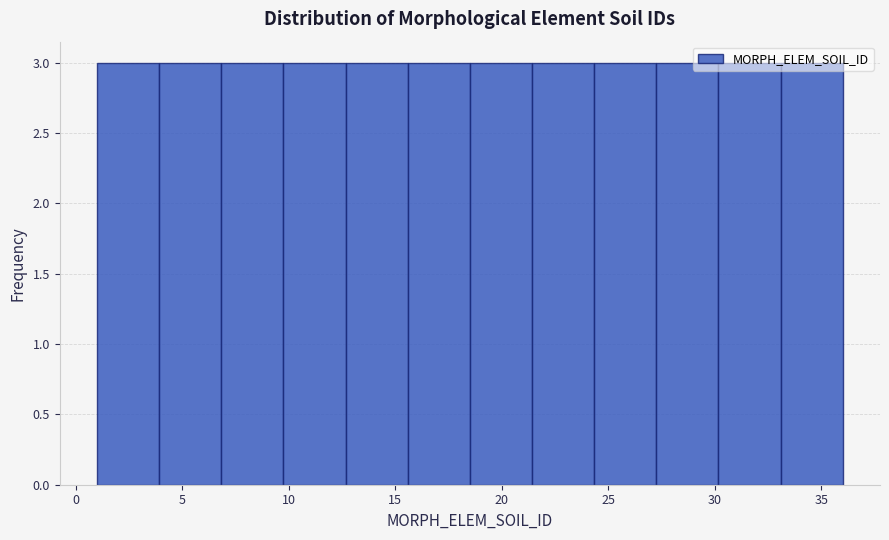

Reading left to right, list every bar in this chart as the range it spans on the x-axis followed by its height. Neither the bar edges nor the heights are printed on the chart, so give them approximately, as read against the axes.

1.0 to 4.0: 3
4.0 to 7.0: 3
7.0 to 10.0: 3
10.0 to 12.5: 3
12.5 to 15.5: 3
15.5 to 18.5: 3
18.5 to 21.5: 3
21.5 to 24.5: 3
24.5 to 27.5: 3
27.5 to 30.0: 3
30.0 to 33.0: 3
33.0 to 36.0: 3